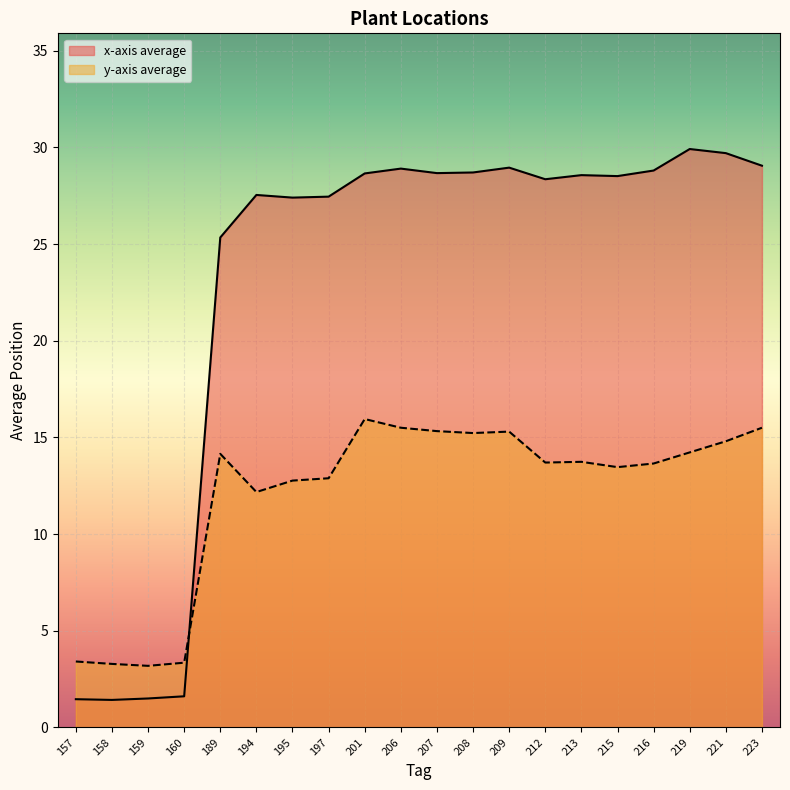

At how many categories does at least one series exceed 17?

16